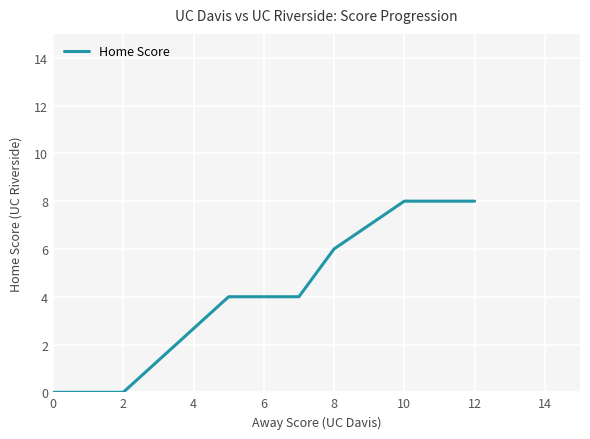

Reading left to right, what are all the values shown in this chart?

0	0	4	4	4	6	8	8